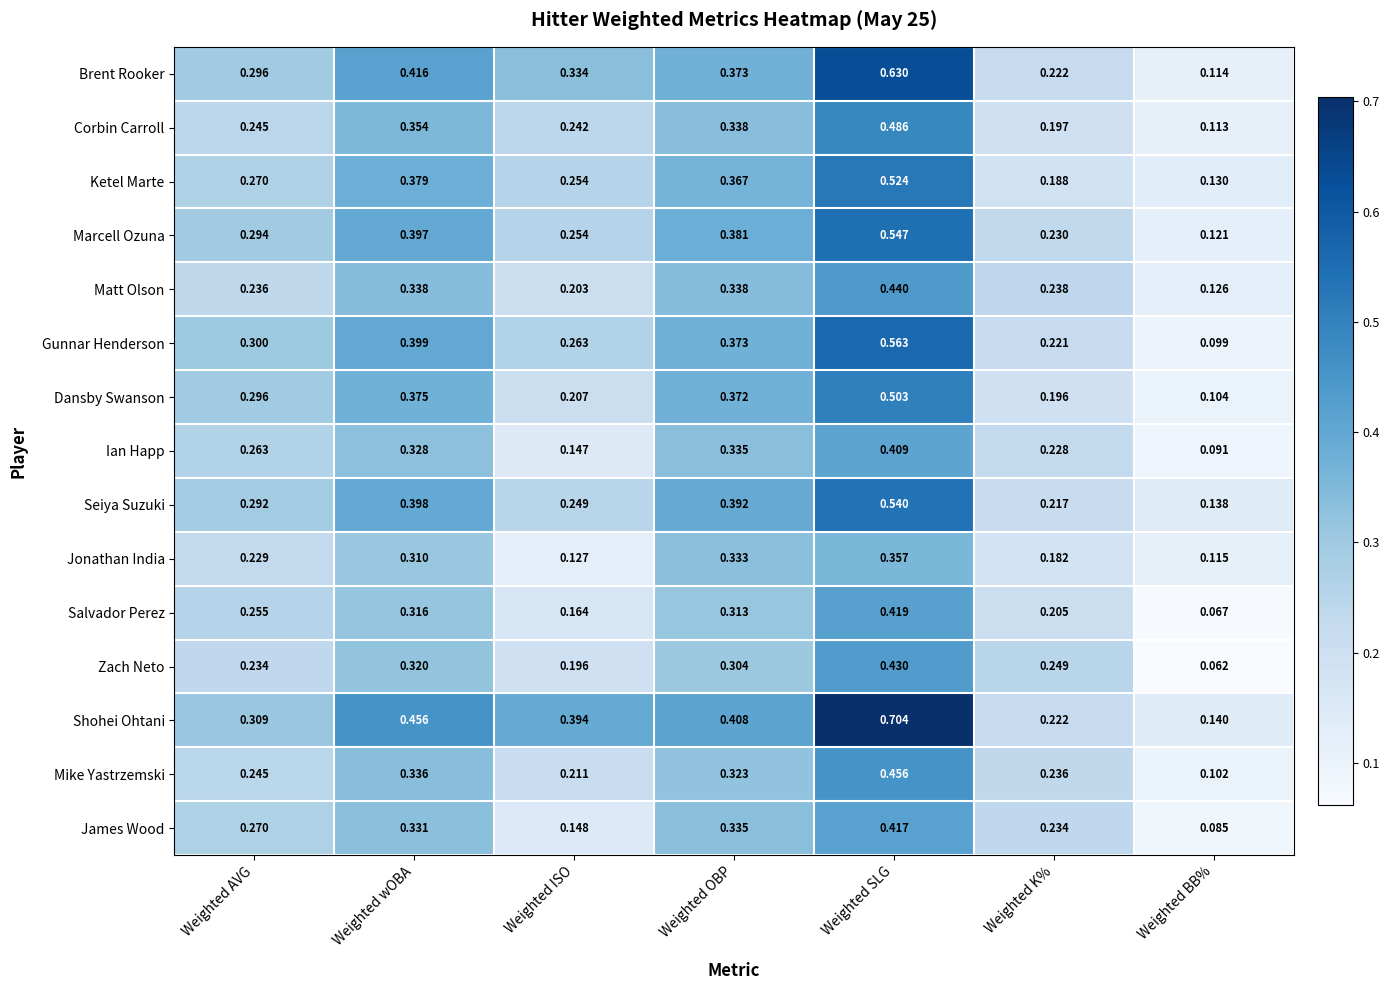

Which category has the lowest value across all series?

Weighted BB%